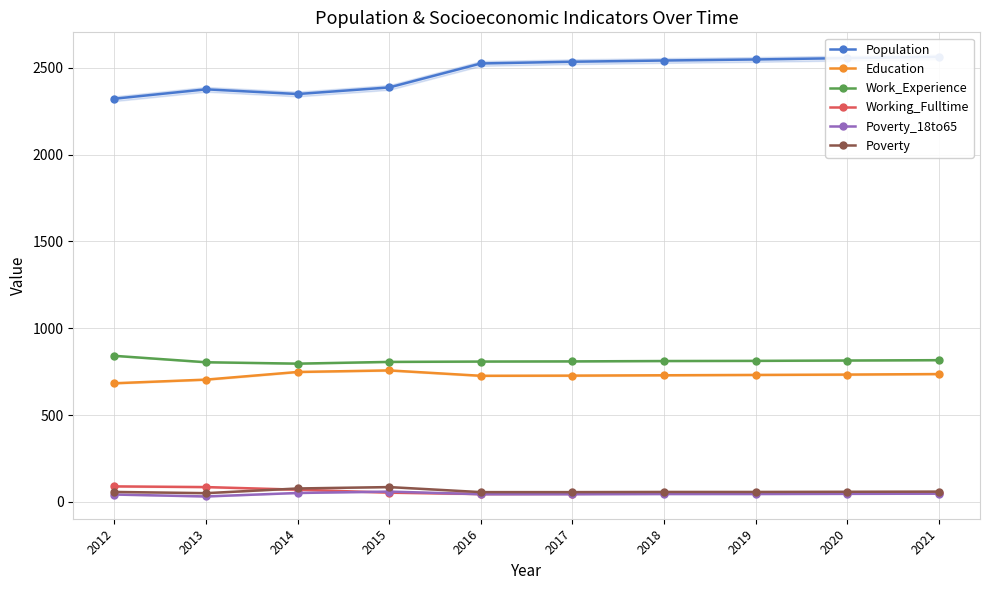

What are all the series names shown in the legend?

Population, Education, Work_Experience, Working_Fulltime, Poverty_18to65, Poverty